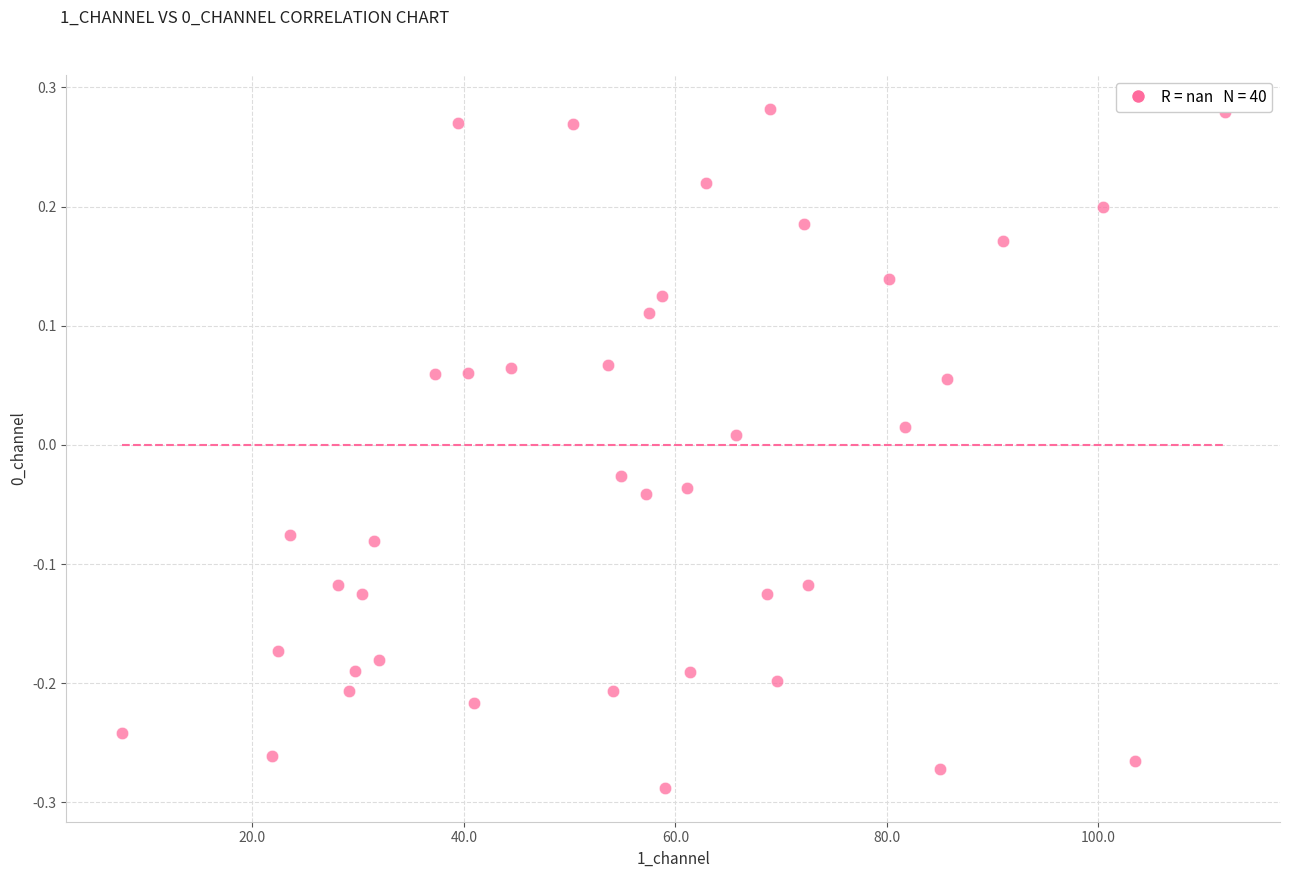

What is the range of X values (max minus min)?

104.3